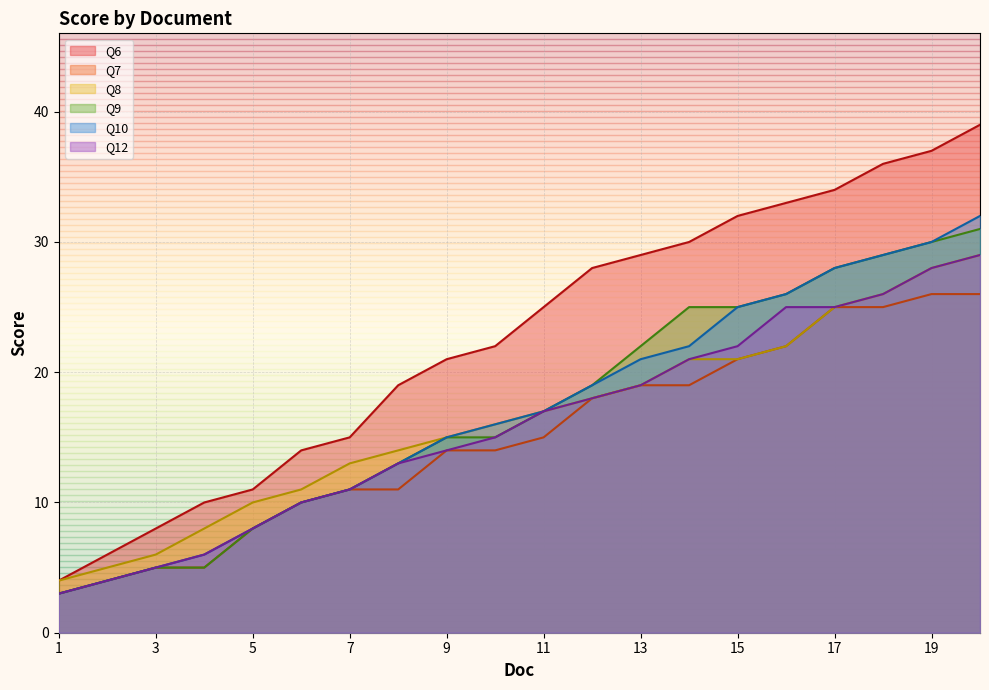

True or false: Q7 and Q8 cross at least once.

False